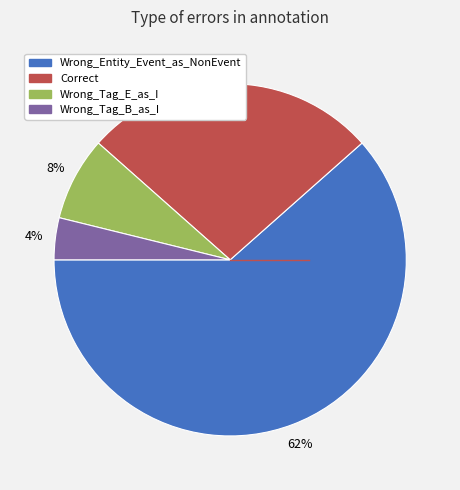

What percentage is the Wrong_Tag_B_as_I slice, to the nearest percent?

4%